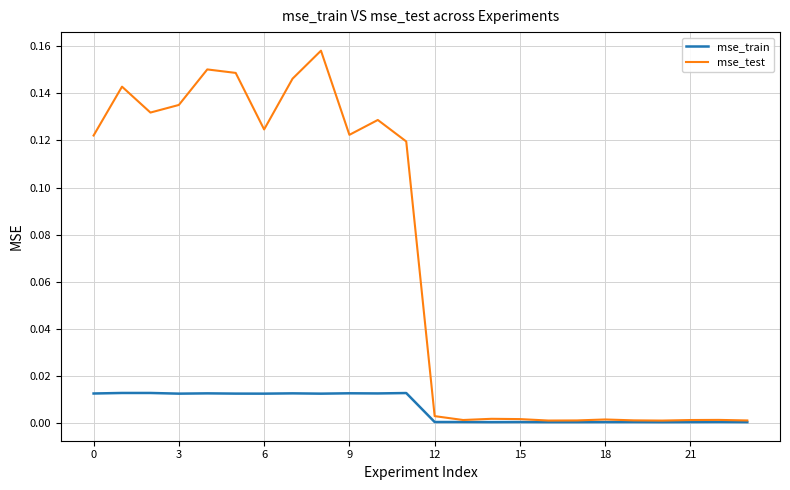

Does the chart display data point markers on the line(s)?

No